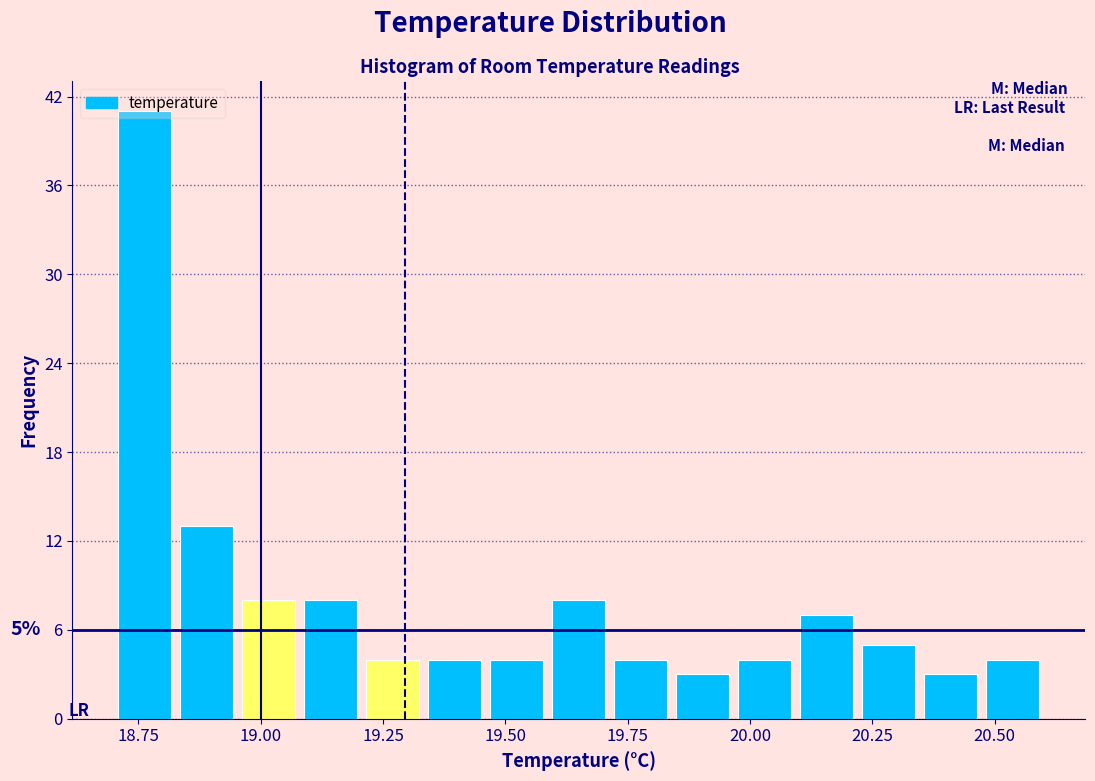

Read against the x-axis, roughly where is the centre of the tallest bar?

18.75